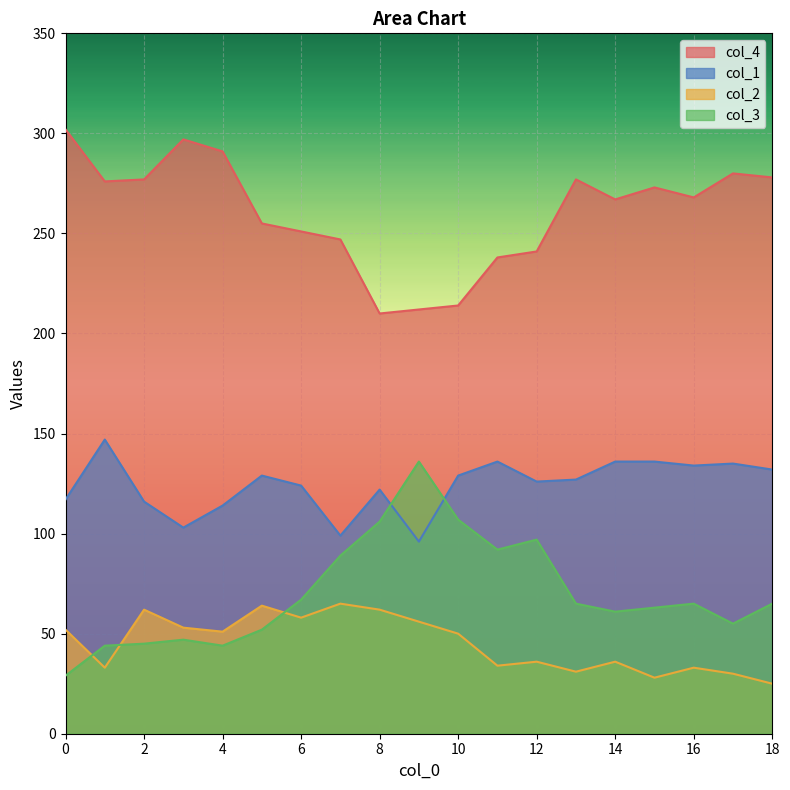

Rank the series at 10 from lowest to highest value.

col_2, col_3, col_1, col_4